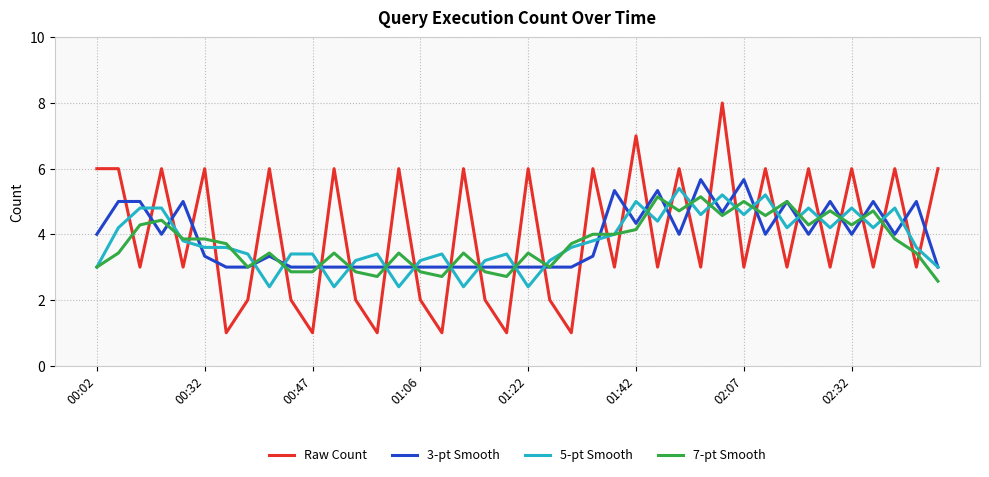

What is the highest value of the 7-pt Smooth series?

5.1